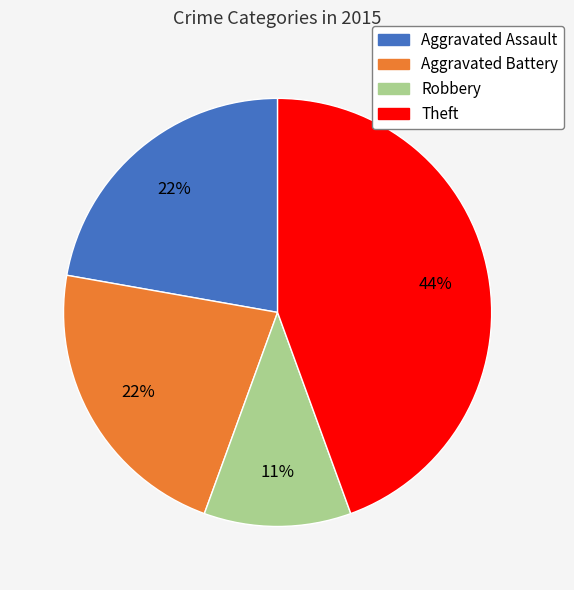

How many slices are in this pie chart?

4